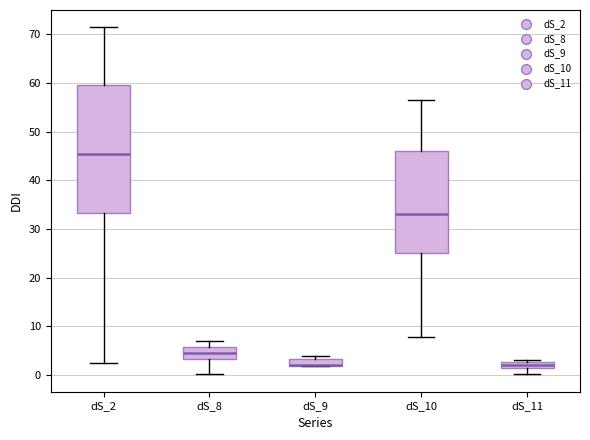

Where is the lower edge of the box for dS_9 on the y-axis? The values are not printed on the chart, so give them approximately, as read against the axis.

2